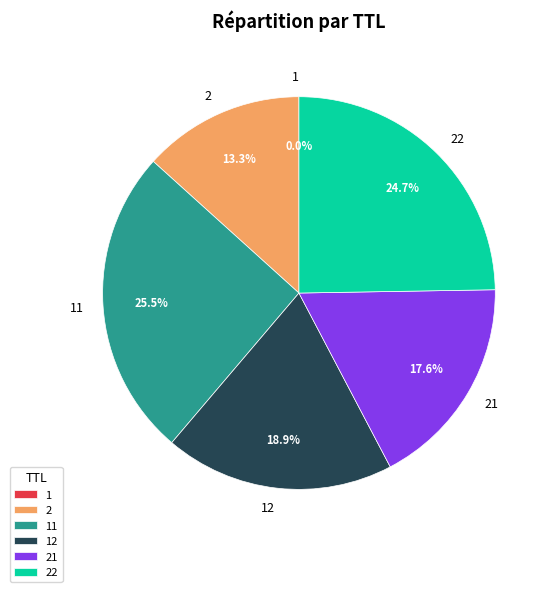

Does 22 account for over 50% of the chart?

No